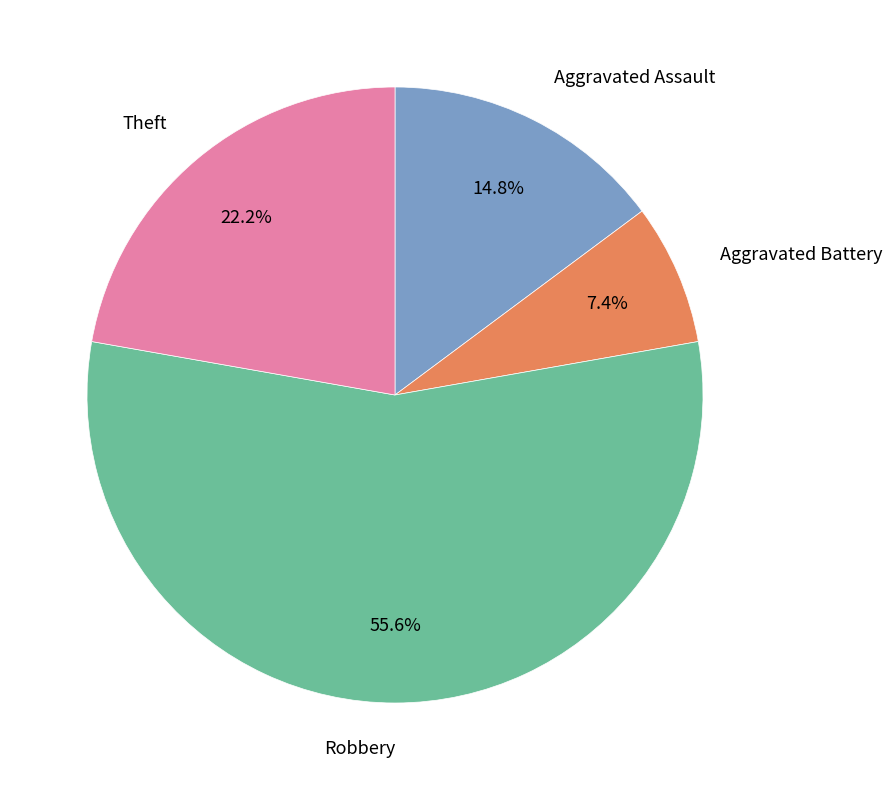

Which has a higher value, Theft or Aggravated Battery?

Theft